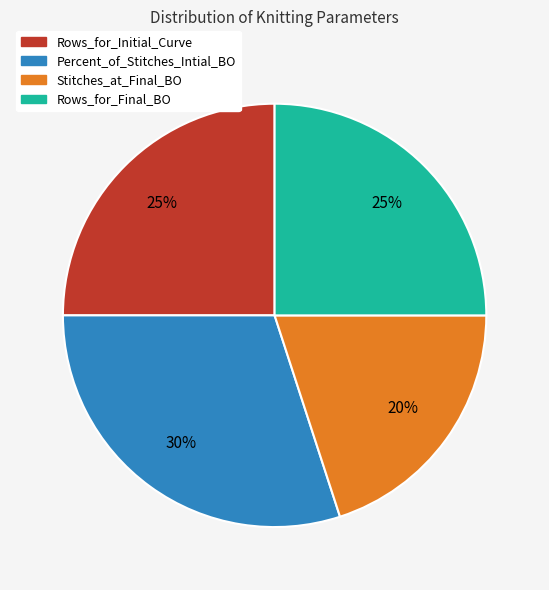

To the nearest percent, what is the difference between the largest and smallest slice percentages?

10%